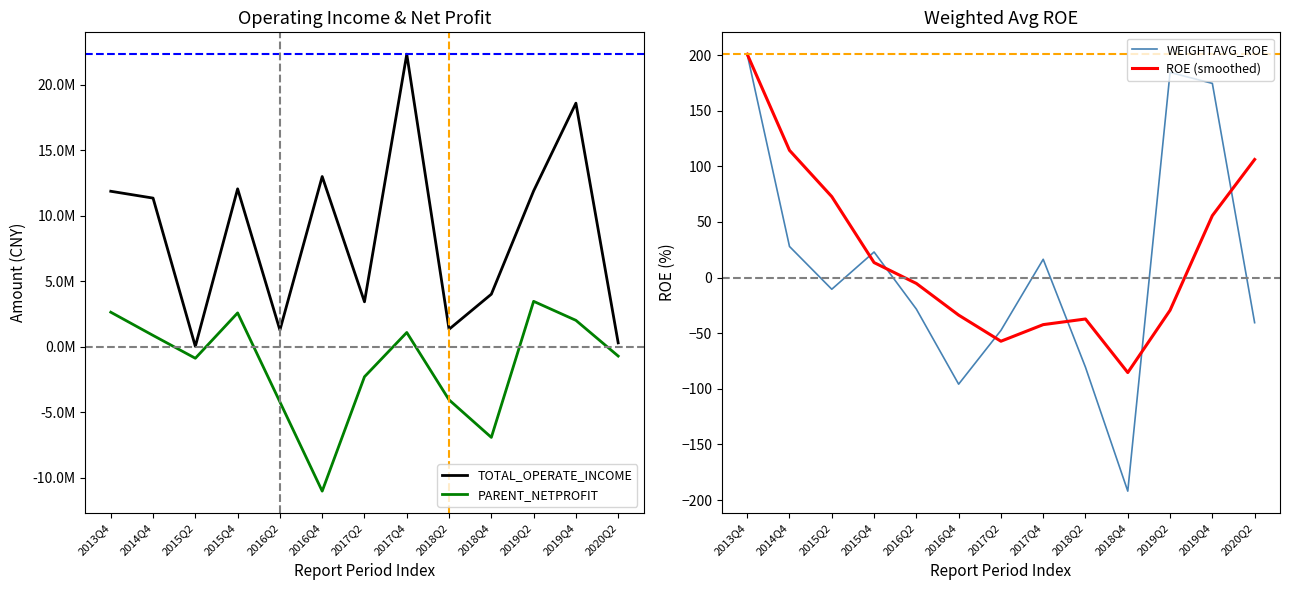

At which label does PARENT_NETPROFIT first exceed -724299?

2013Q4